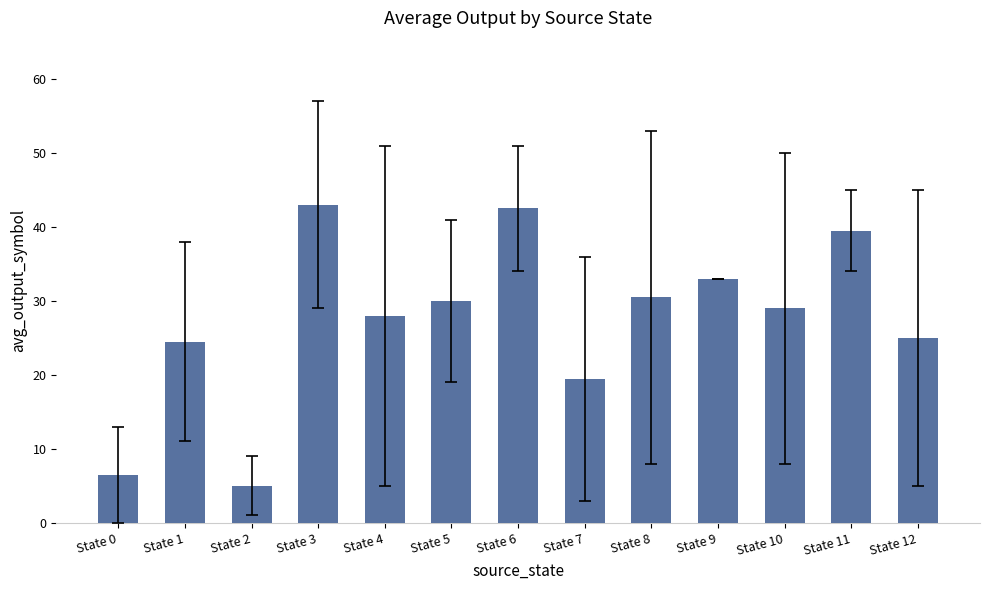

What is the change in value from State 1 to State 2?

-19.5